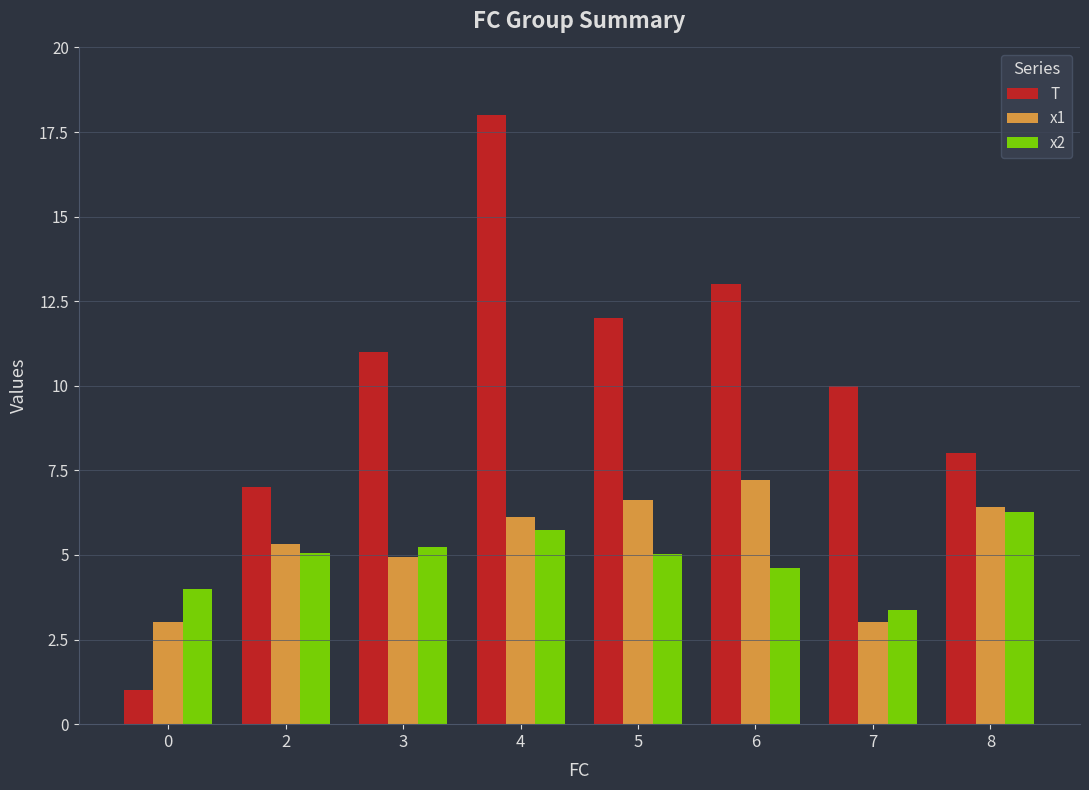

What is the spread (max minus min) of values at 3?

6.1